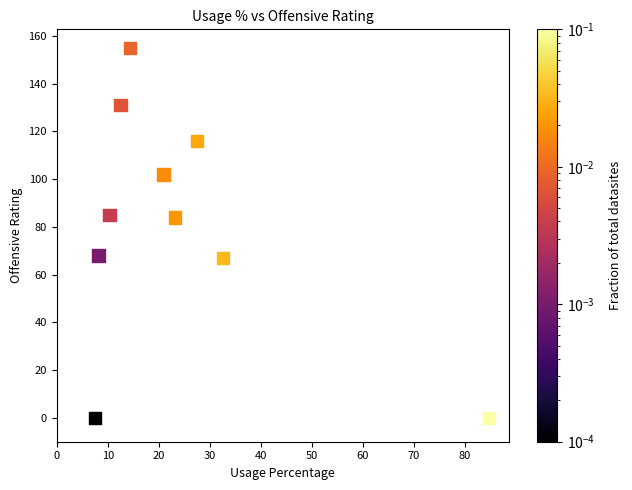

What is the range of Y values (max minus min)?

155